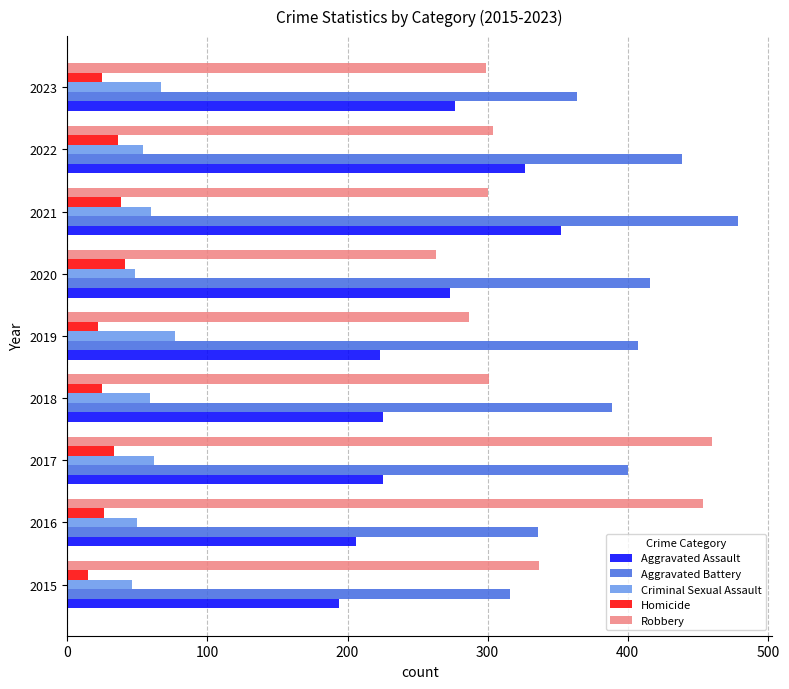

Is it true that Robbery equals 299 at 2023?

True